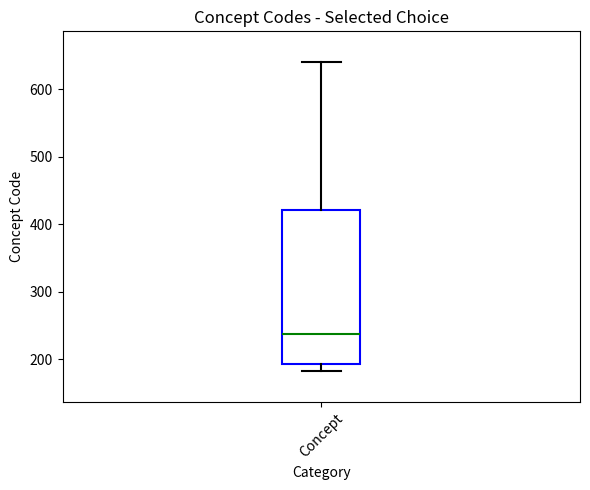

Where is the upper edge of the box for Concept on the y-axis? The values are not printed on the chart, so give them approximately, as read against the axis.

420